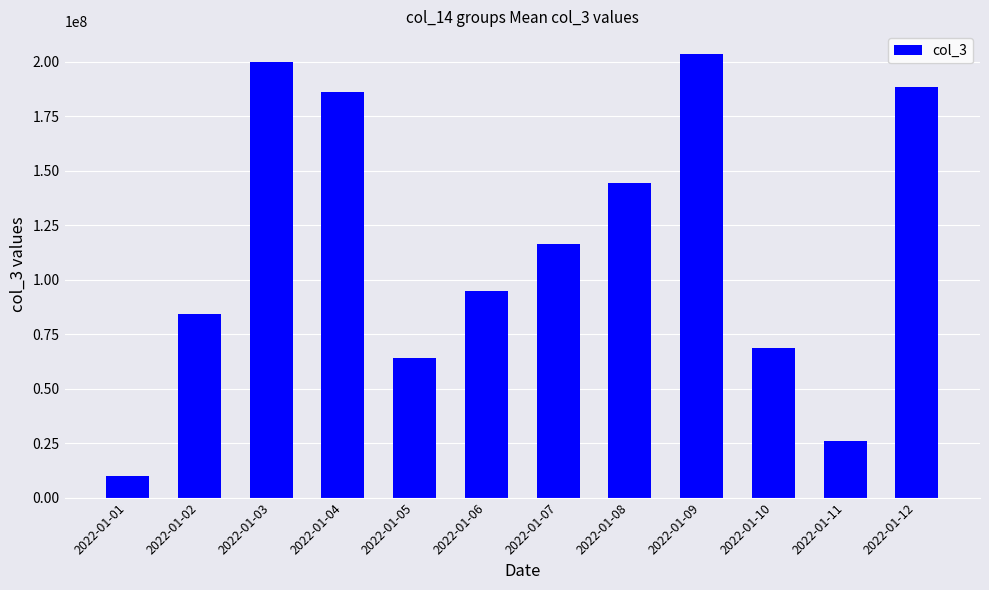

What is the value of the 3rd bar from the left?

199781616